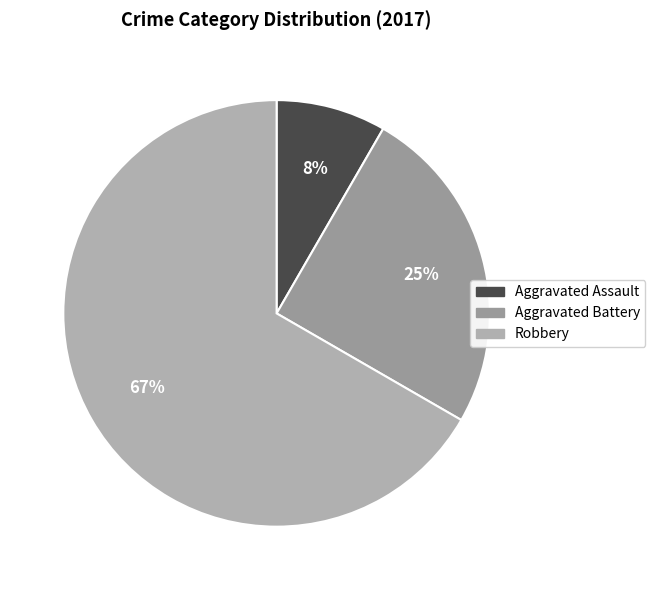

Count the number of slices in the pie.

3